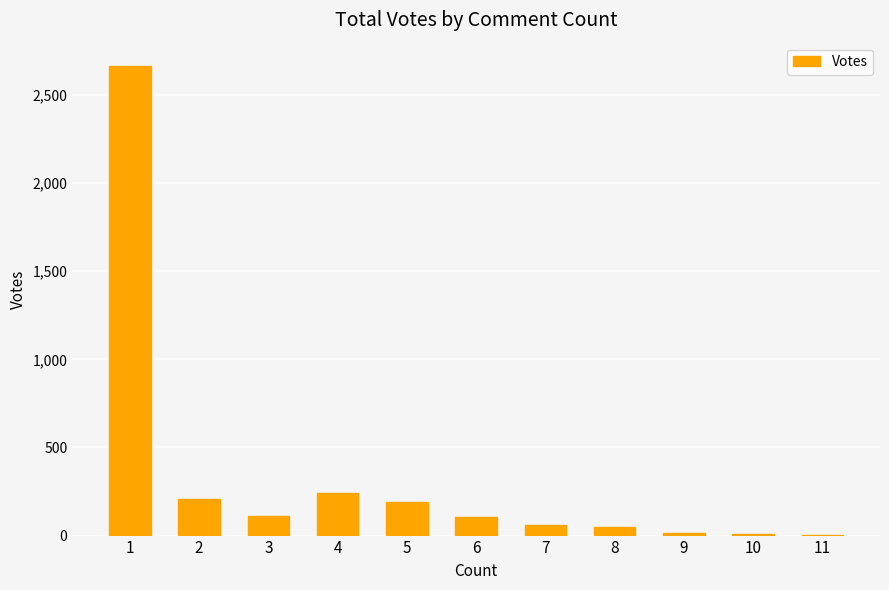

What is the ratio of the value at 9 to the value at 7?

0.3